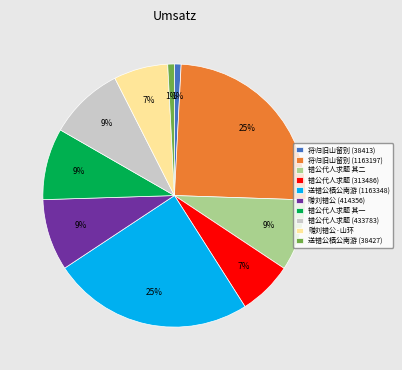

To the nearest percent, what is the difference between the largest and smallest slice percentages?

24%